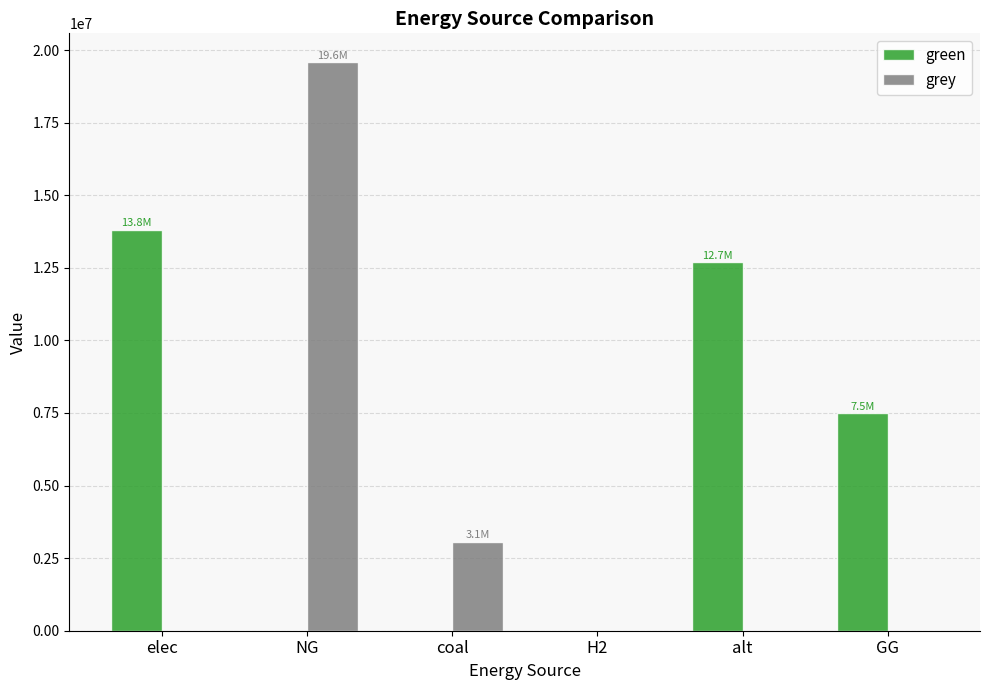

Does the chart contain stacked bars?

No